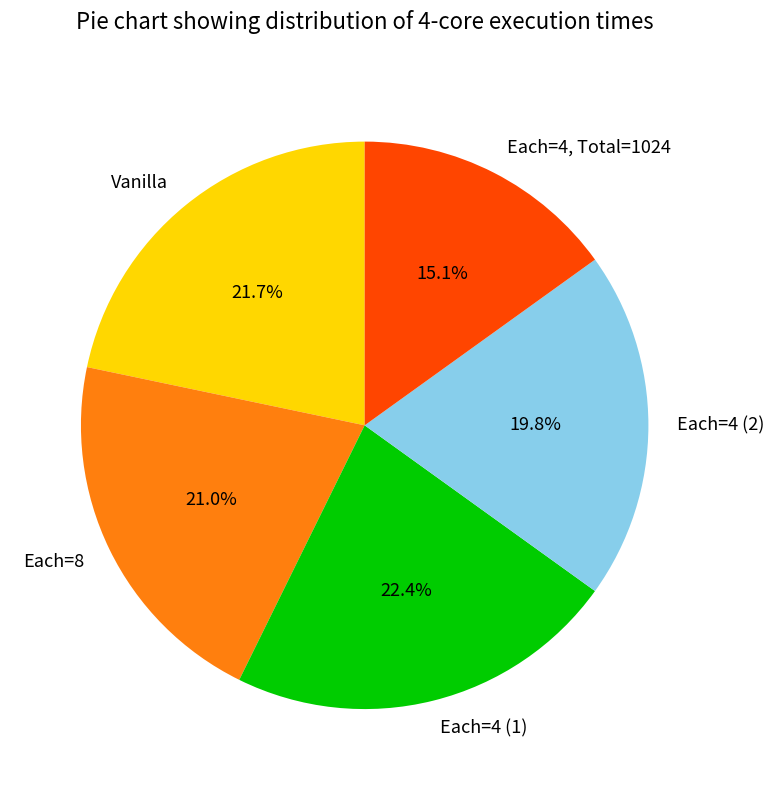

What is the largest slice in the pie chart?

Each=4 (1)